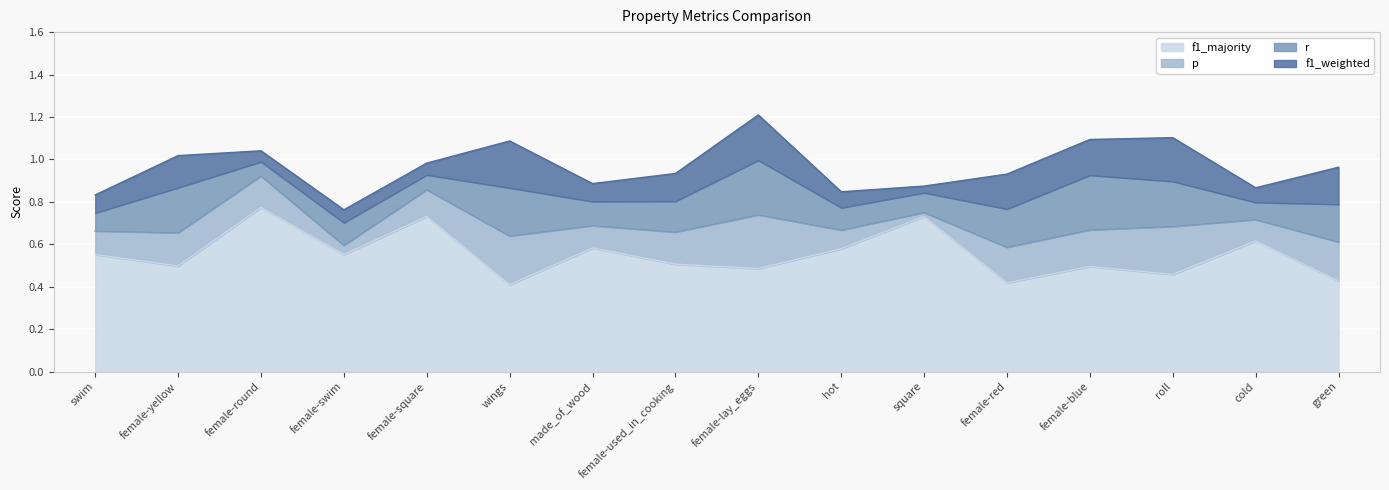

True or false: p has more than 2 points higher than both neighbors.

True